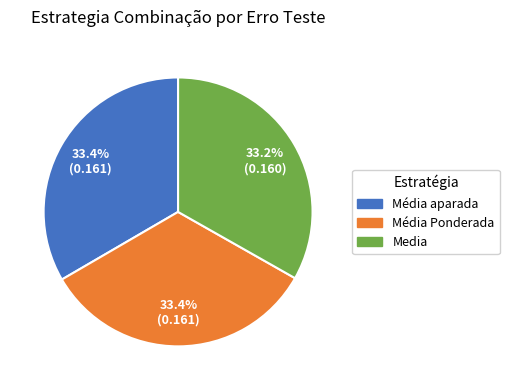

Does Média aparada represent more than half of the total?

No